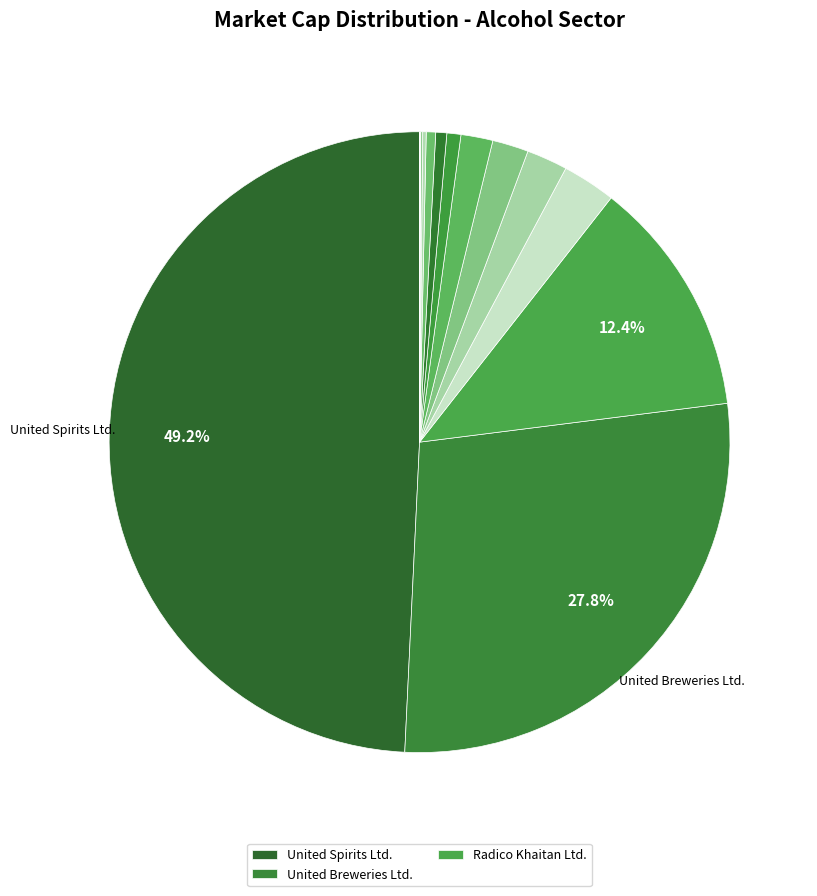

Which category has the biggest portion of the pie?

United Spirits Ltd.